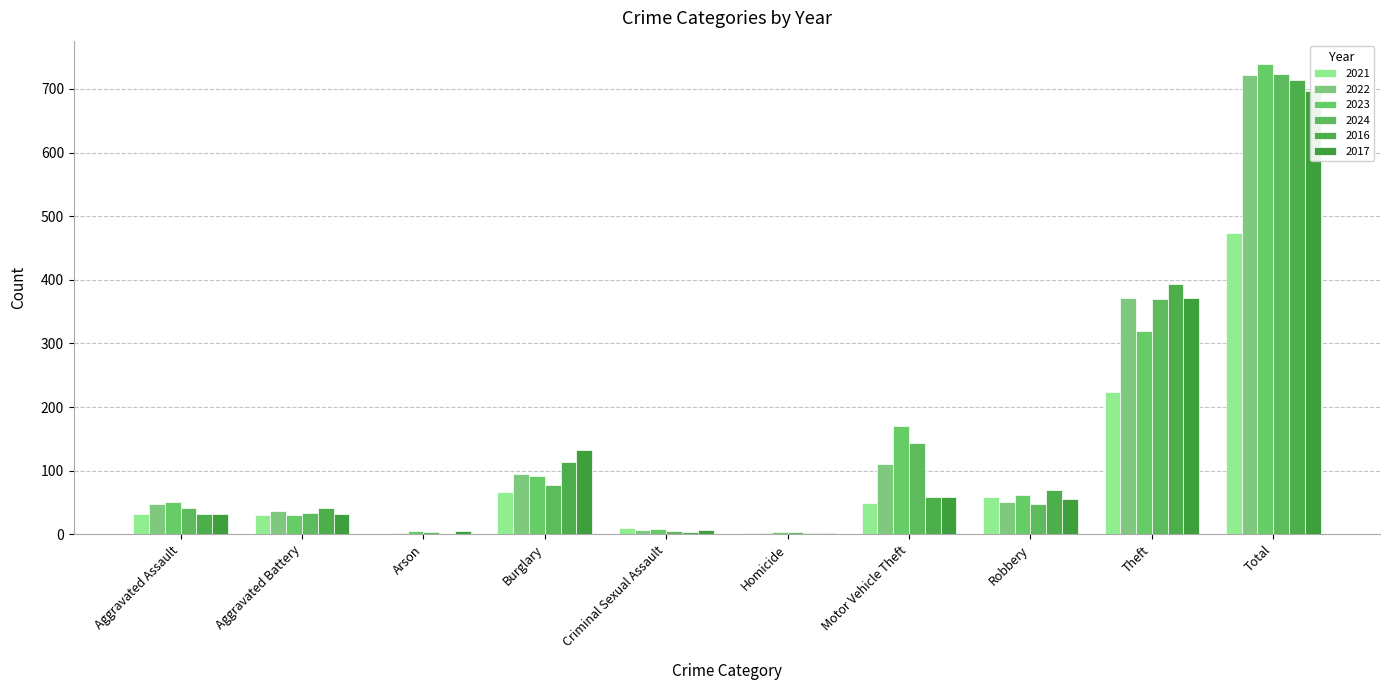

Is it true that 2024 equals 77 at Burglary?

True